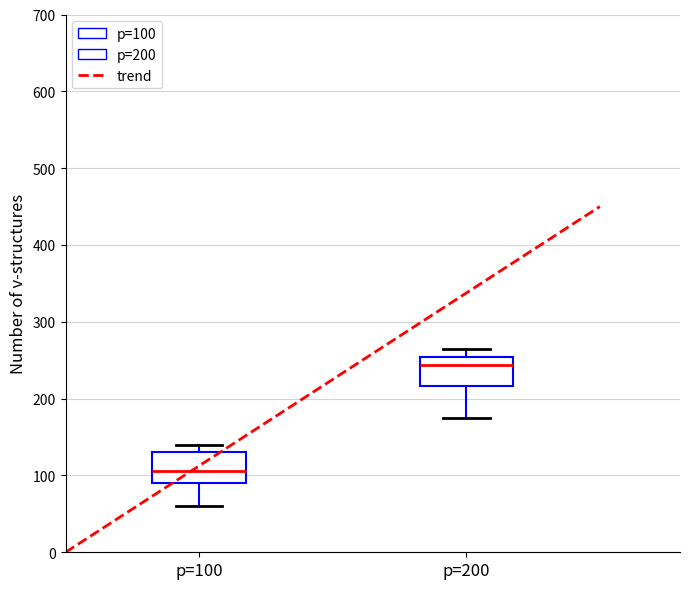

Which box has the lowest median line?

p=100